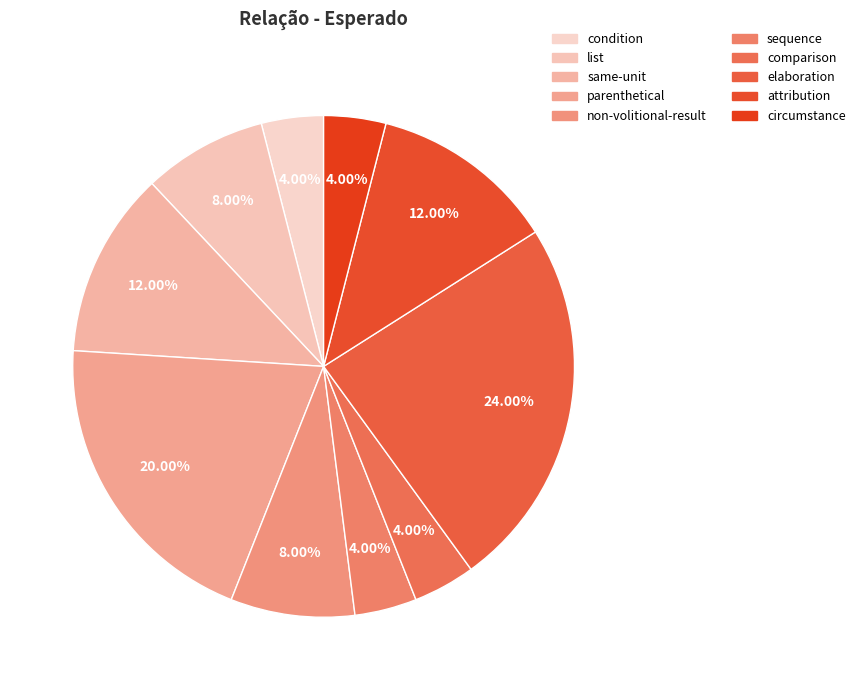

How many segments does this pie chart have?

10